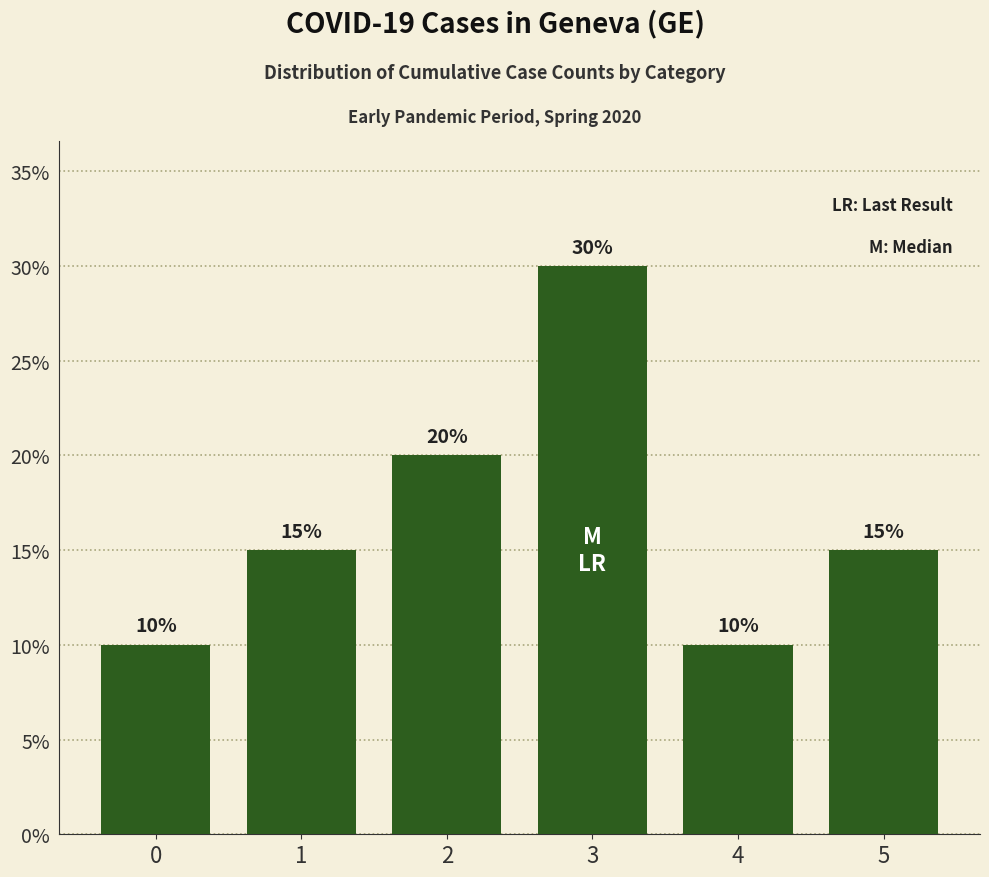

What is the difference between the second highest and second lowest values?

10